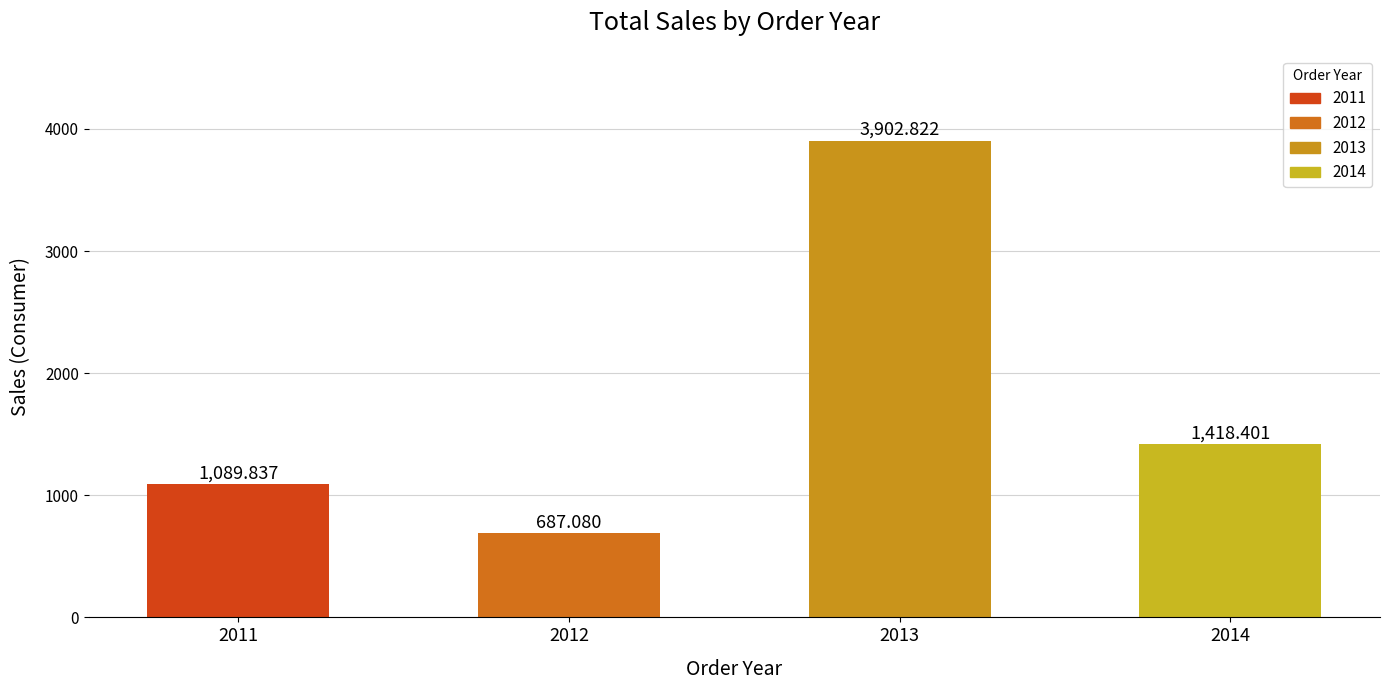

Reading left to right, what are all the values shown in this chart?

1089.8	687.1	3902.8	1418.4